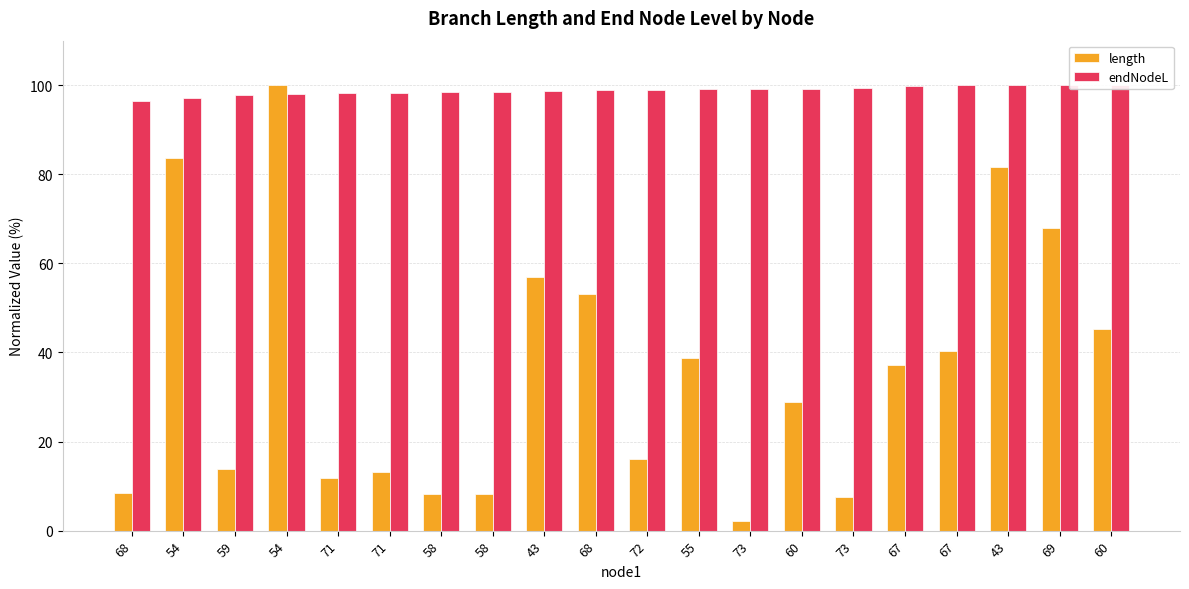

What is the difference between the second highest and minimum values in the length series?

81.4